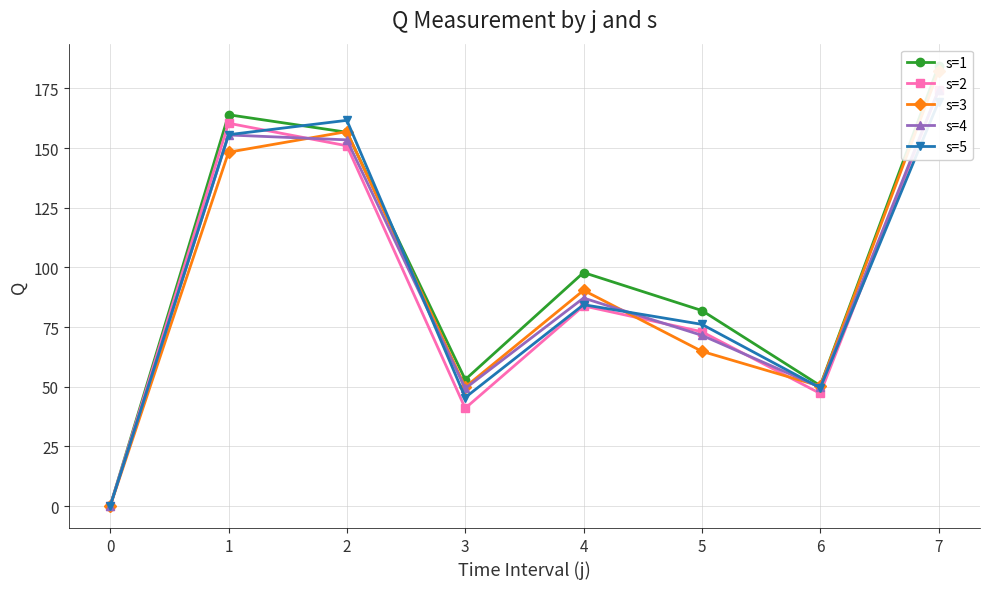

Reading left to right, extract all data points from this chart.

s=1: 0=0.0	1=164.0	2=156.6	3=53.0	4=97.8	5=81.9	6=50.4	7=184.6
s=2: 0=0.0	1=160.4	2=151.0	3=41.0	4=83.9	5=73.0	6=47.2	7=174.3
s=3: 0=0.0	1=148.3	2=156.9	3=49.9	4=90.4	5=64.8	6=50.2	7=182.4
s=4: 0=0.0	1=155.5	2=153.5	3=49.3	4=87.2	5=71.5	6=49.7	7=174.4
s=5: 0=0.0	1=155.6	2=161.7	3=45.5	4=84.4	5=76.1	6=49.5	7=169.4